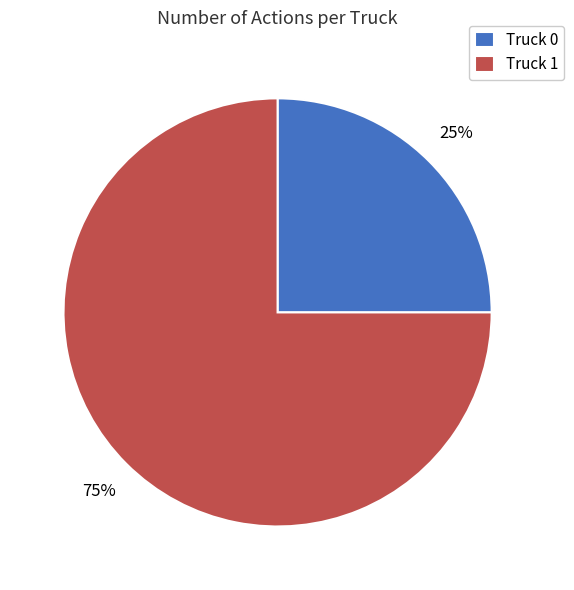

What percentage is the Truck 0 slice, to the nearest percent?

25%